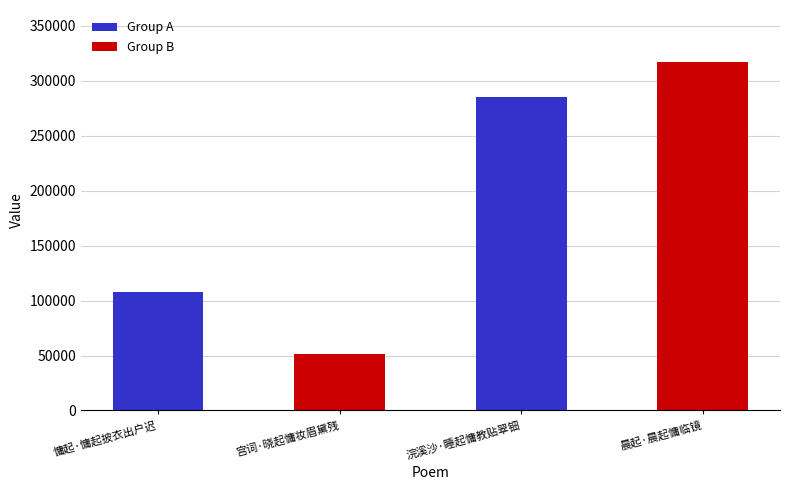

The chart shows a value of 51247 at 宫词·晓起慵妆眉黛残. True or false?

True